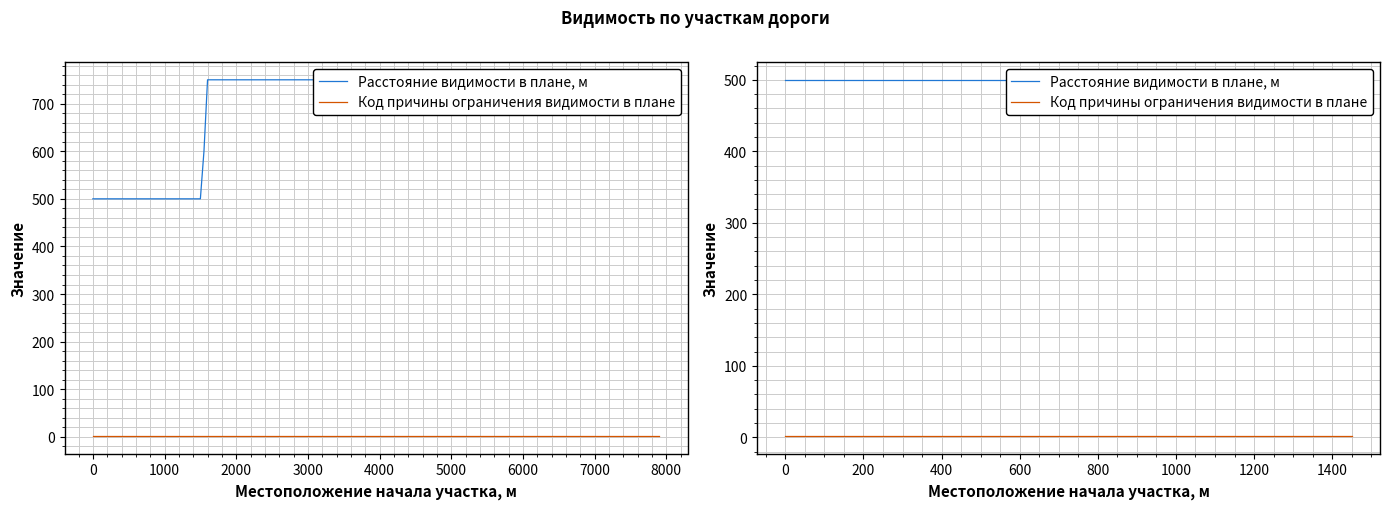

True or false: Код причины ограничения видимости в плане has a value of 1 at 8000.

False